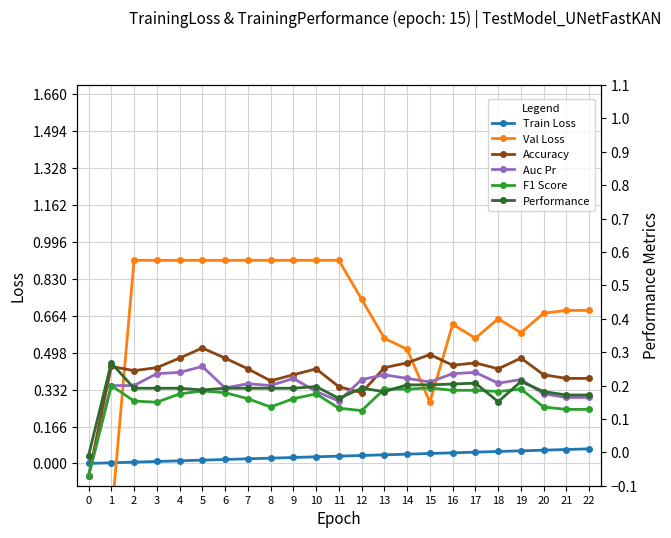

True or false: Accuracy has a value of 0.4 at 18.

False